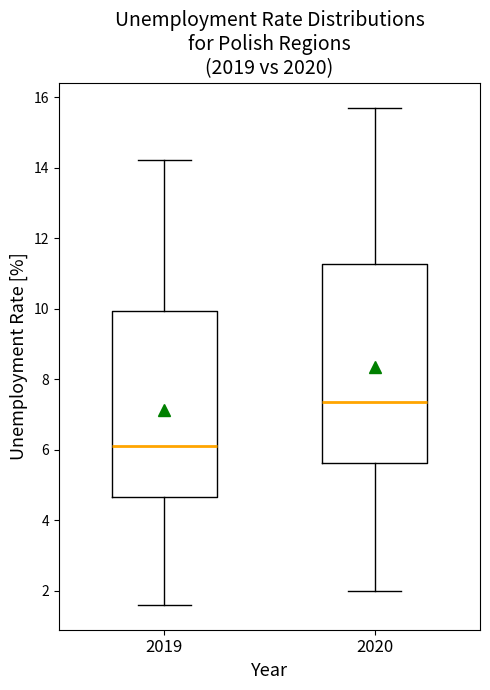

Which box's median line is the lowest?

2019